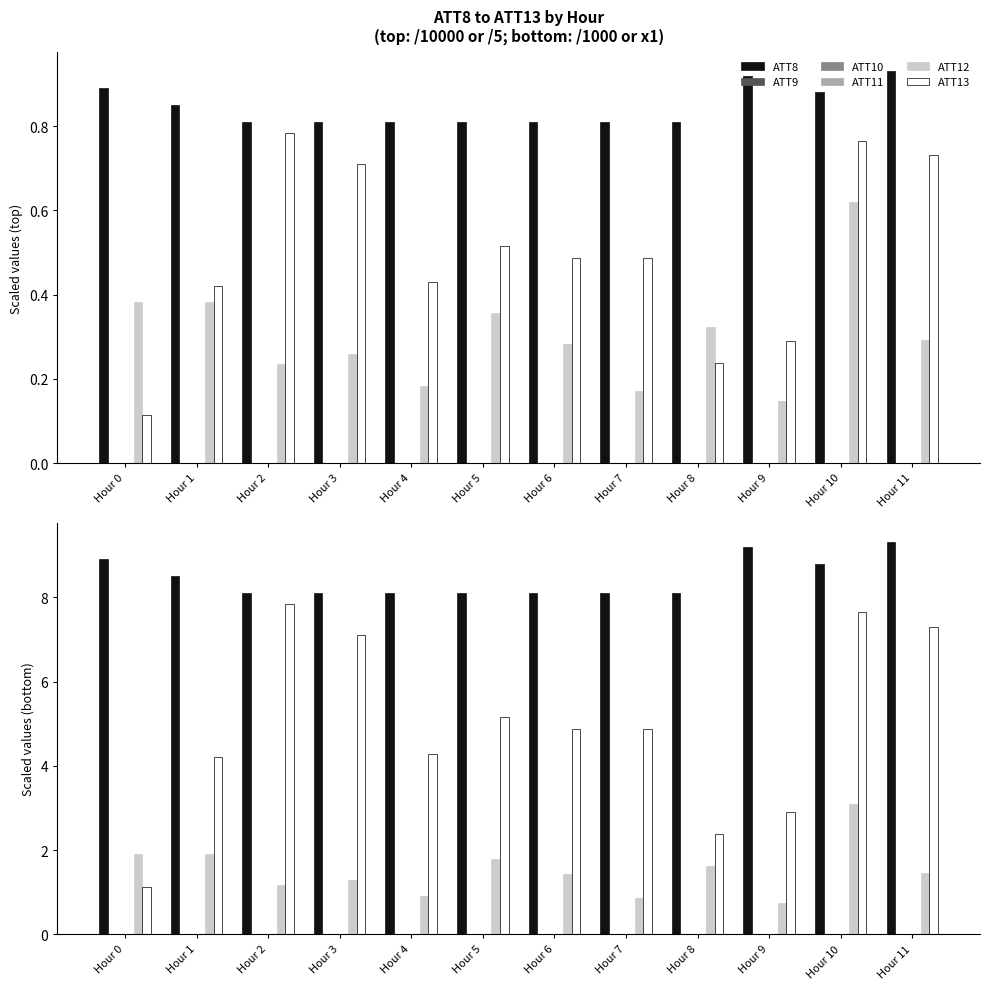

What is the spread (max minus min) of values at Hour 11?

9.3